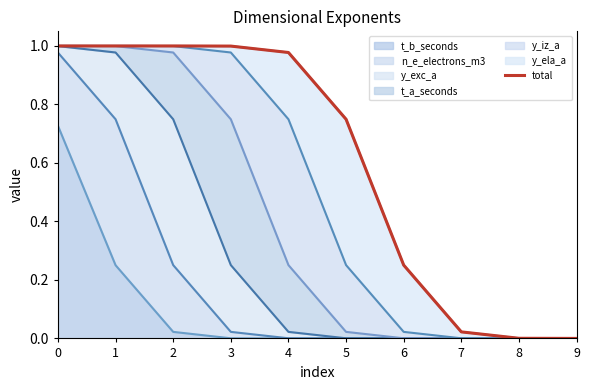

Reading right to left, list all the values displayed in this chart.

9=0.0	8=0.0	7=0.0	6=0.3	5=0.7	4=1.0	3=1.0	2=1.0	1=1.0	0=1.0